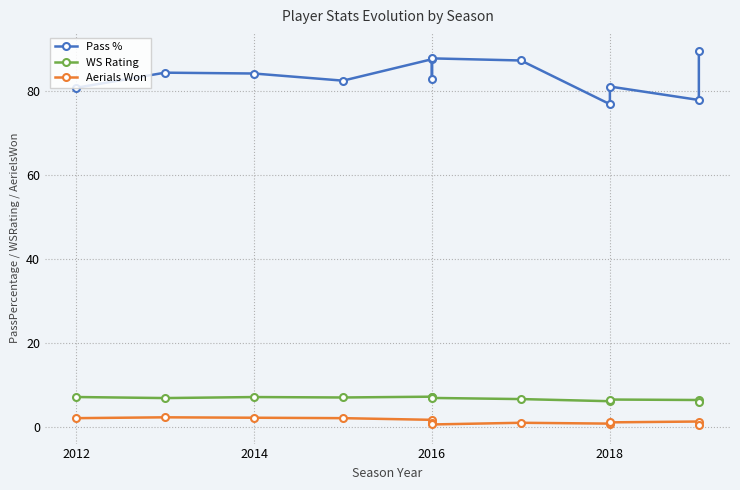

Rank the series by their maximum value, from lowest to highest.

Aerials Won, WS Rating, Pass %